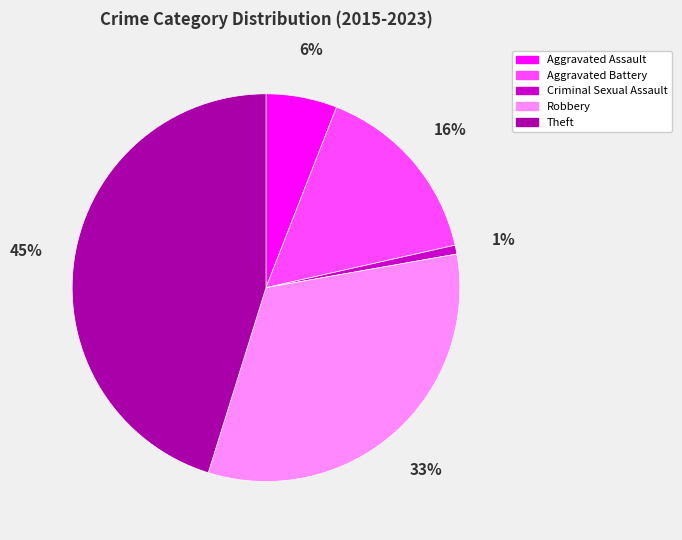

Rank the categories by value from lowest to highest.

Criminal Sexual Assault, Aggravated Assault, Aggravated Battery, Robbery, Theft